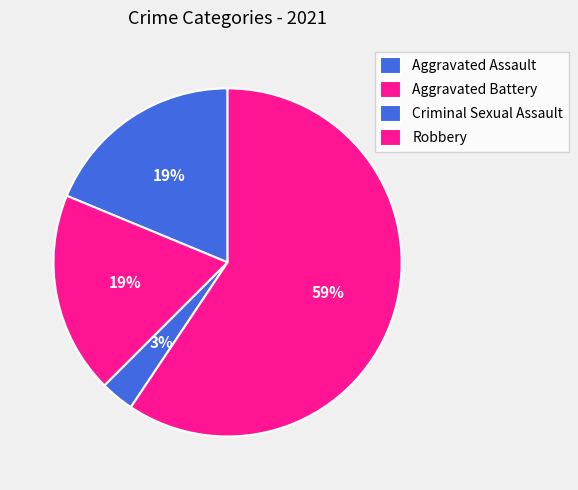

Which slice represents more than half of the pie?

Robbery